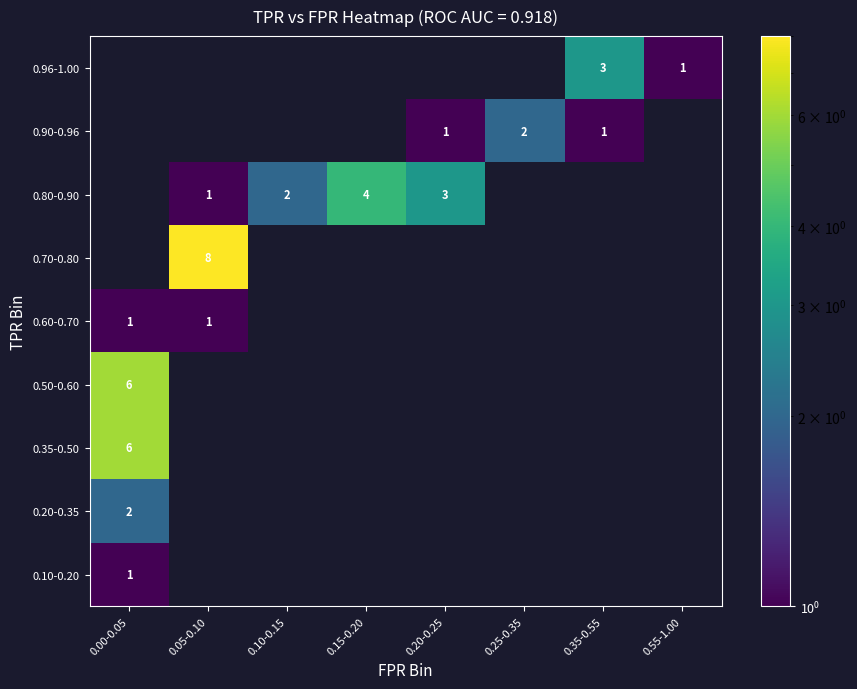

The 0.90-0.96 series shows 1 at 0.25-0.35. True or false?

False